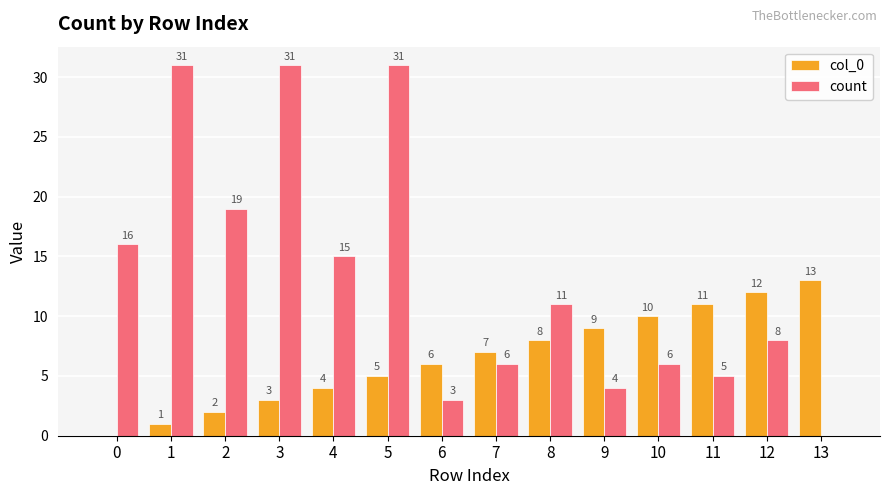

What is the highest value of the col_0 series?

13